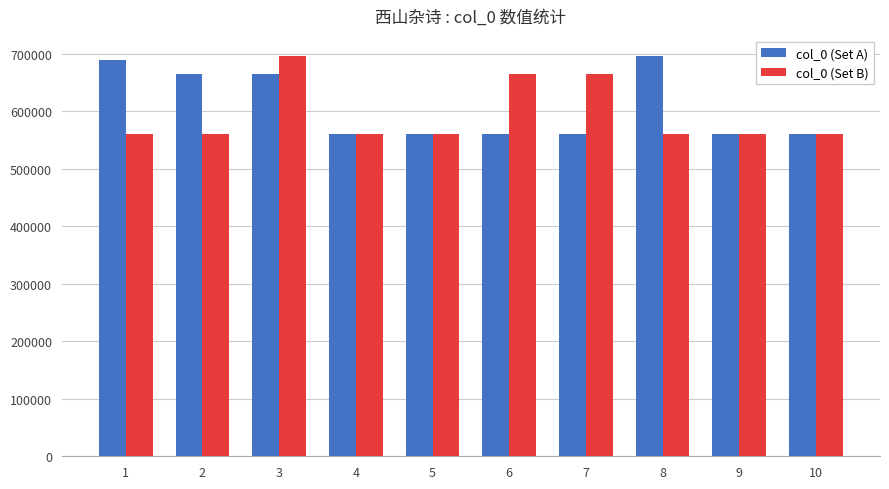

How many distinct data groups are displayed?

2